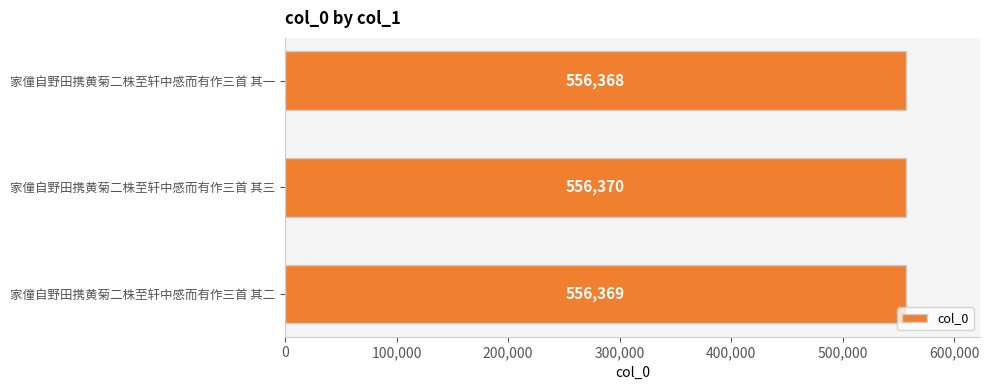

Count the number of categories in the chart.

3